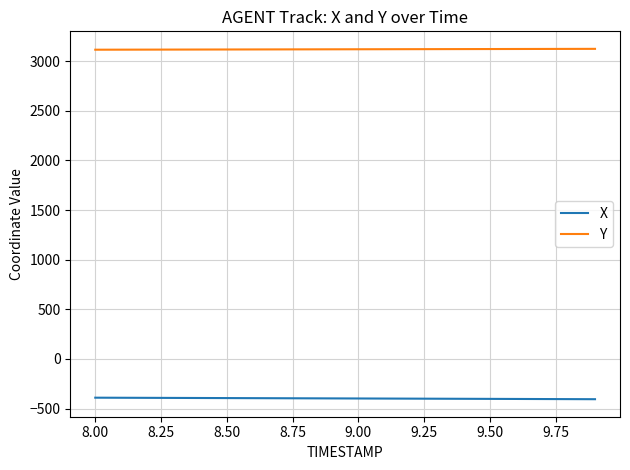

What is the lowest value of the X series?

-405.4